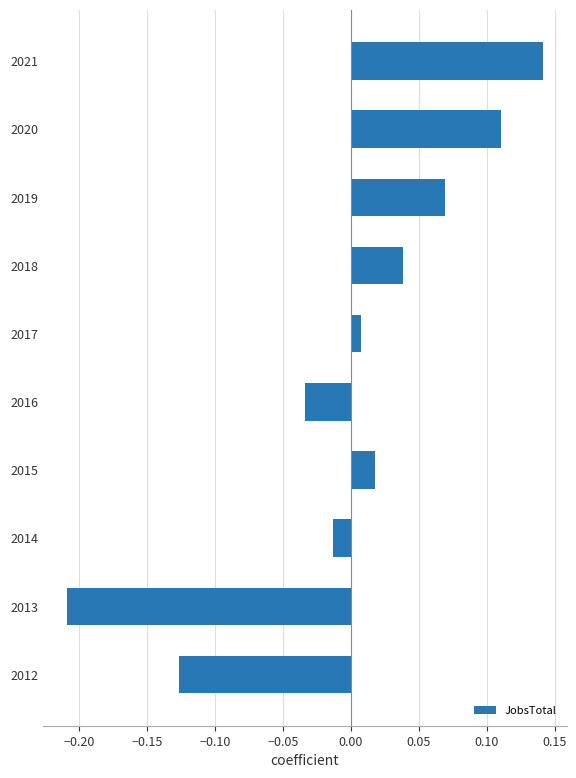

List the labels in order of value, smallest first.

2013, 2012, 2016, 2014, 2017, 2015, 2018, 2019, 2020, 2021